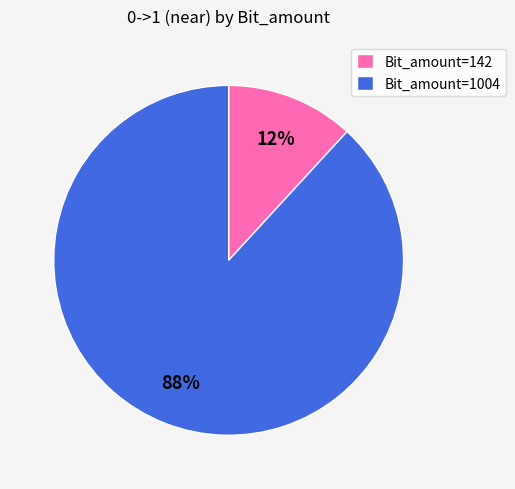

What is the largest slice in the pie chart?

Bit_amount=1004